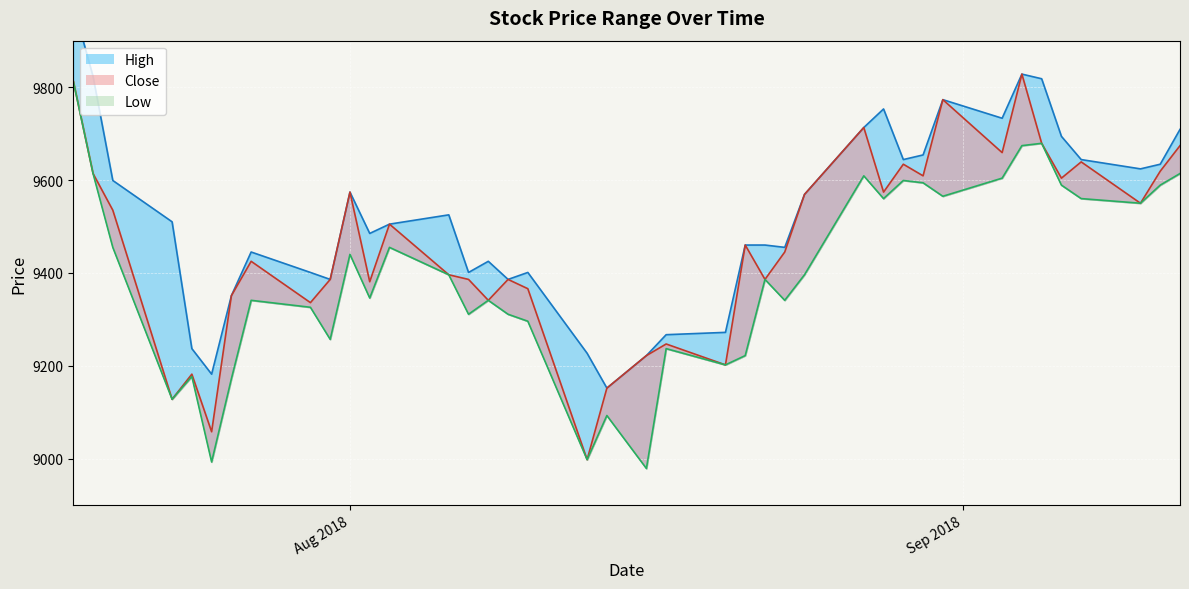

What is the sum of all High values?

380918